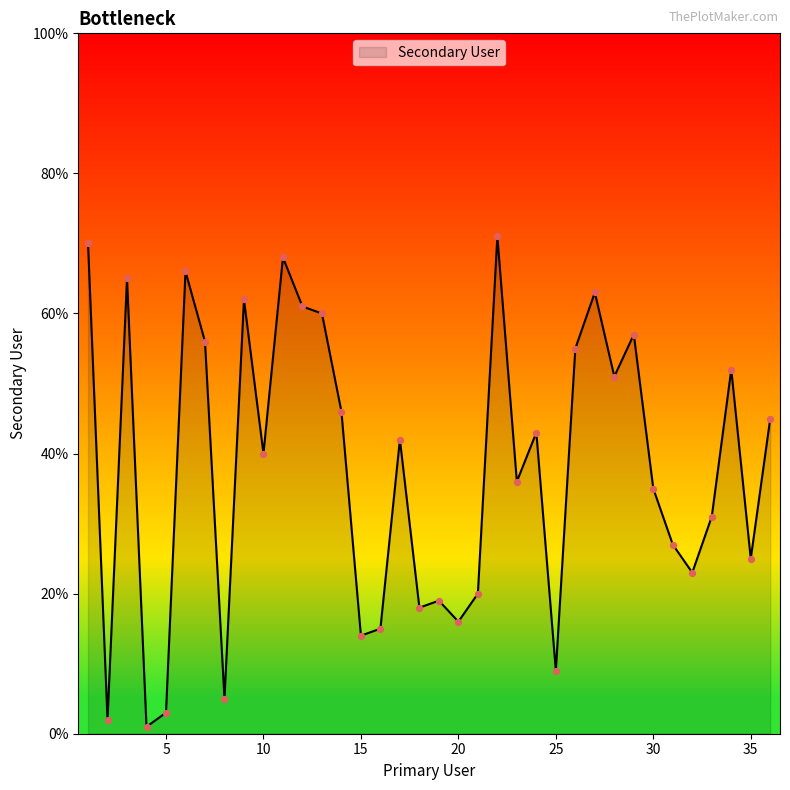

What is the maximum value shown in the chart?

71